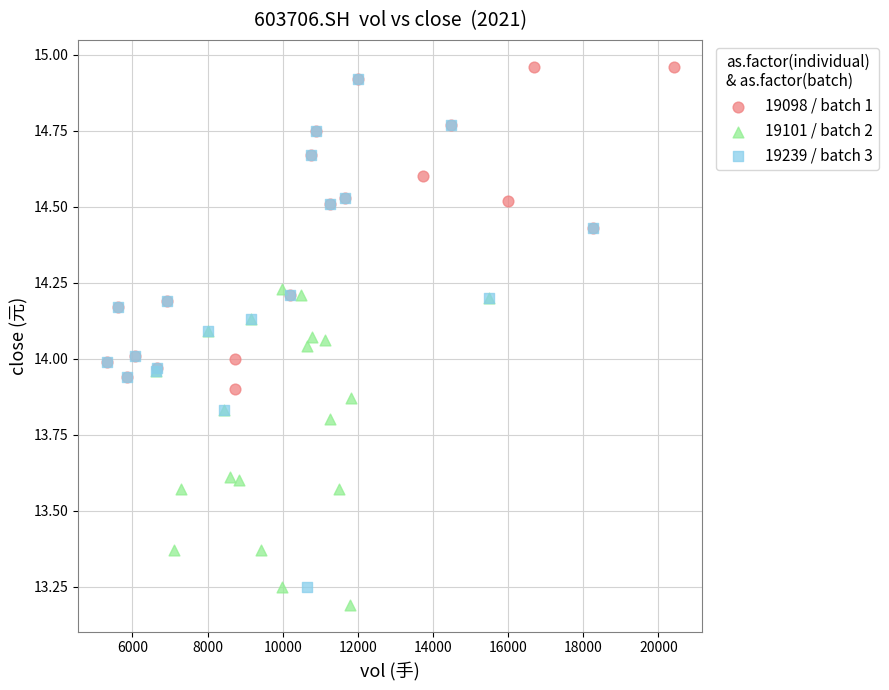

Which series has the largest Y range (max minus min)?

19239 / batch 3